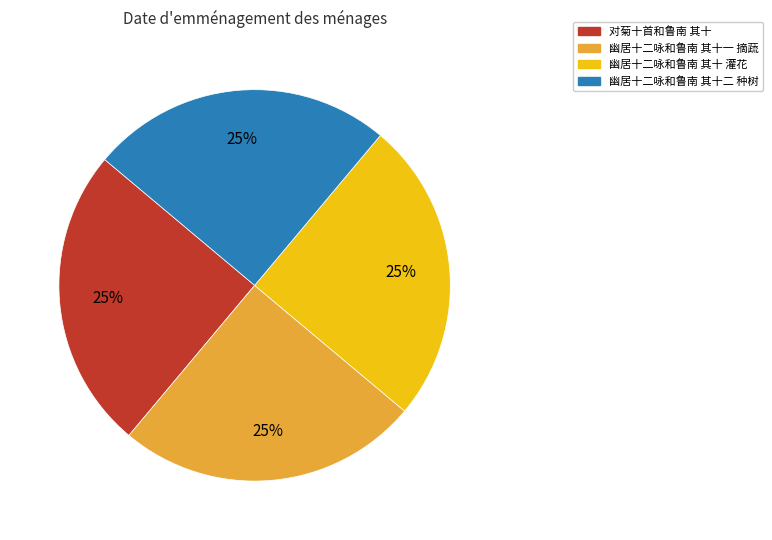

To the nearest percent, what percentage of the pie is 幽居十二咏和鲁南 其十二 种树?

25%